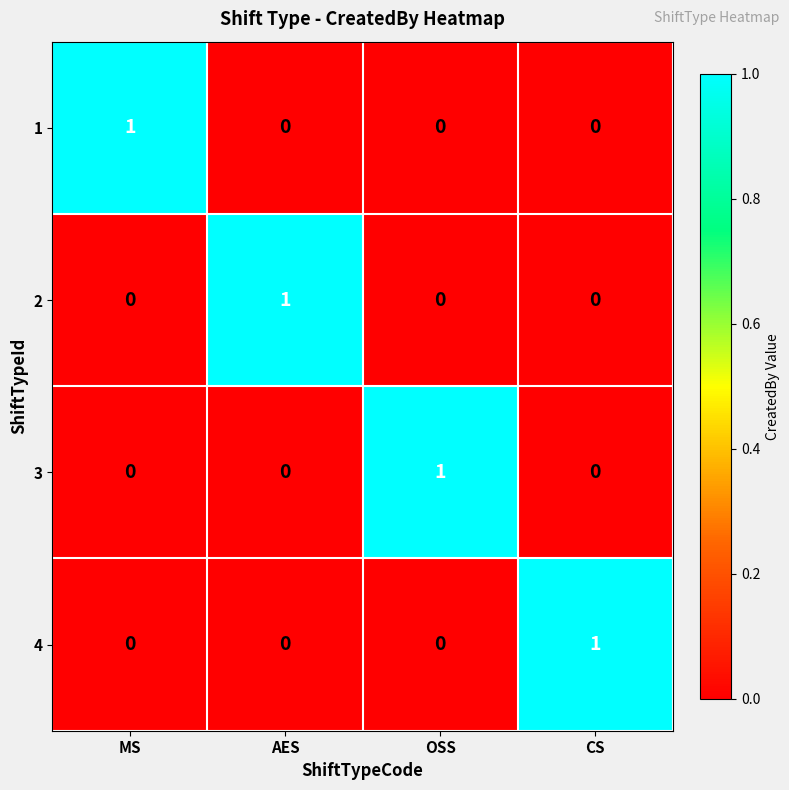

True or false: 2 has a value of 1 at AES.

True